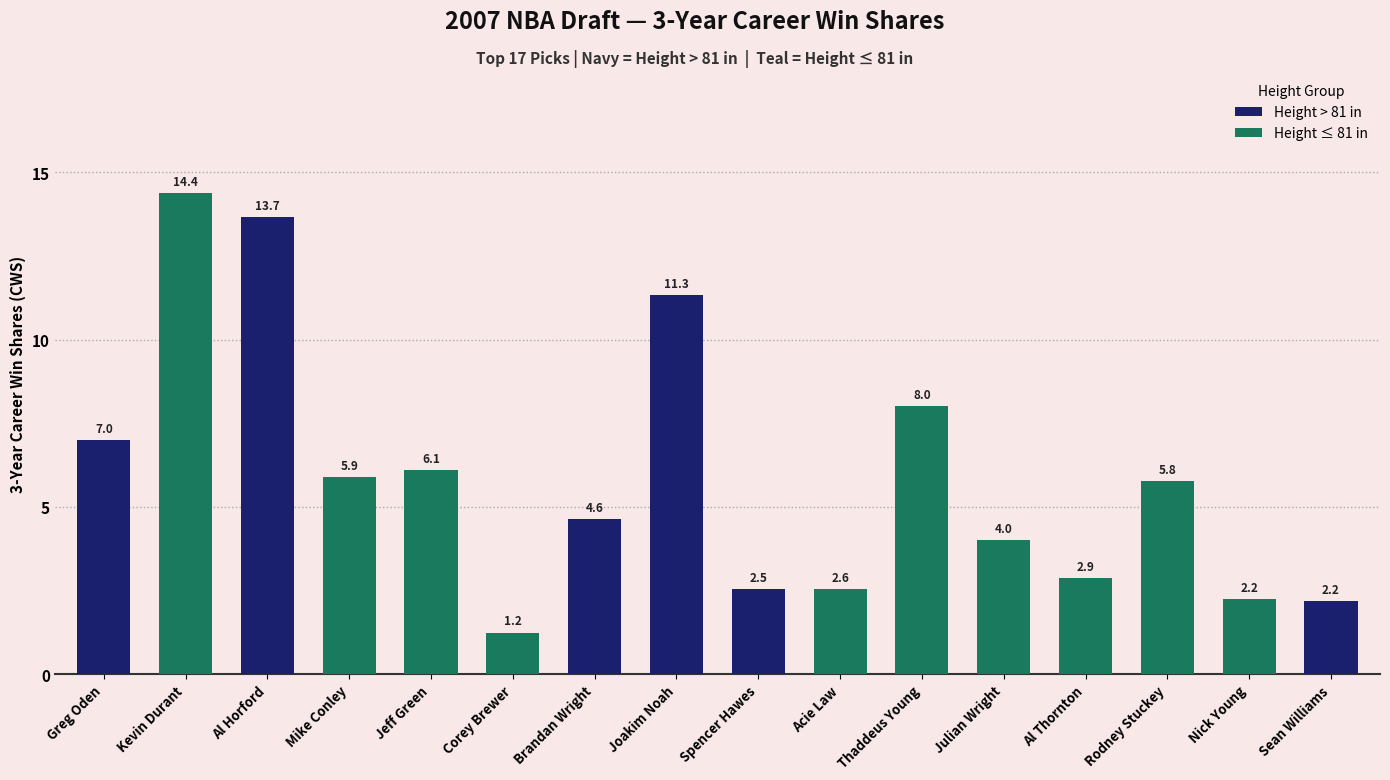

Is it true that the value at Spencer Hawes is 2.5?

True